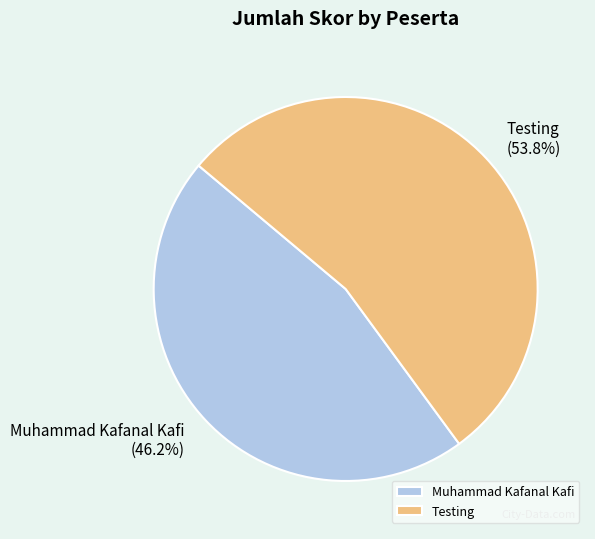

To the nearest percent, what is the combined percentage of Muhammad Kafanal Kafi and Testing?

100%